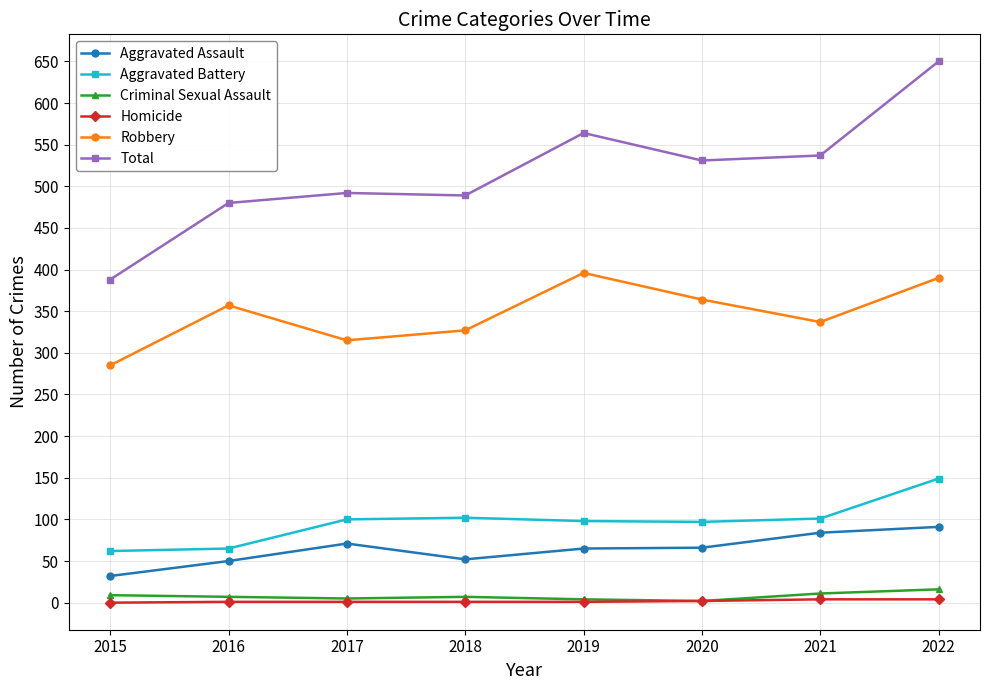

True or false: Aggravated Battery and Aggravated Assault intersect in this chart.

False